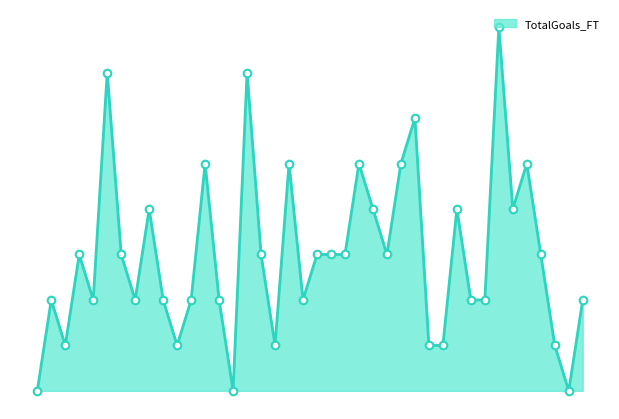

Is this an area chart (filled region under the line)?

Yes